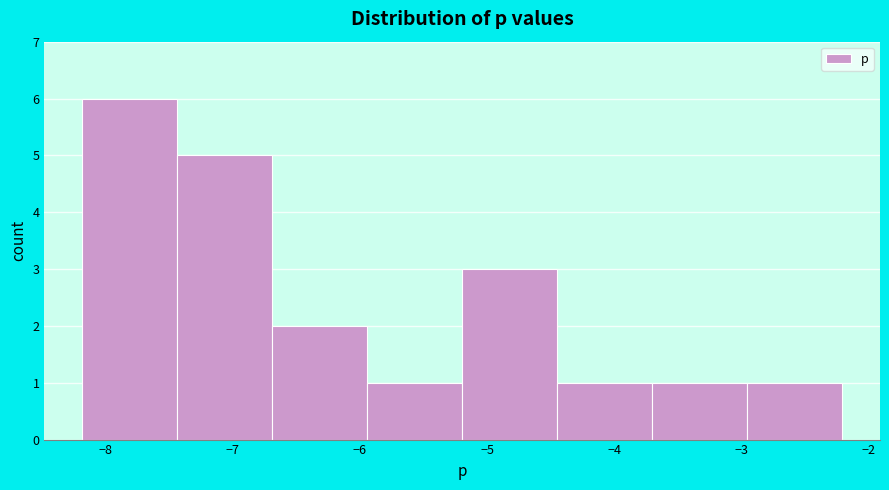

Reading left to right, transcribe this chart: for each bar, give the range it covers on the x-axis and its height. Neither the bar edges nor the heights are printed on the chart, so give them approximately, as read against the axes.

-8.2 to -7.4: 6
-7.4 to -6.7: 5
-6.7 to -5.9: 2
-5.9 to -5.2: 1
-5.2 to -4.4: 3
-4.4 to -3.7: 1
-3.7 to -3.0: 1
-3.0 to -2.2: 1